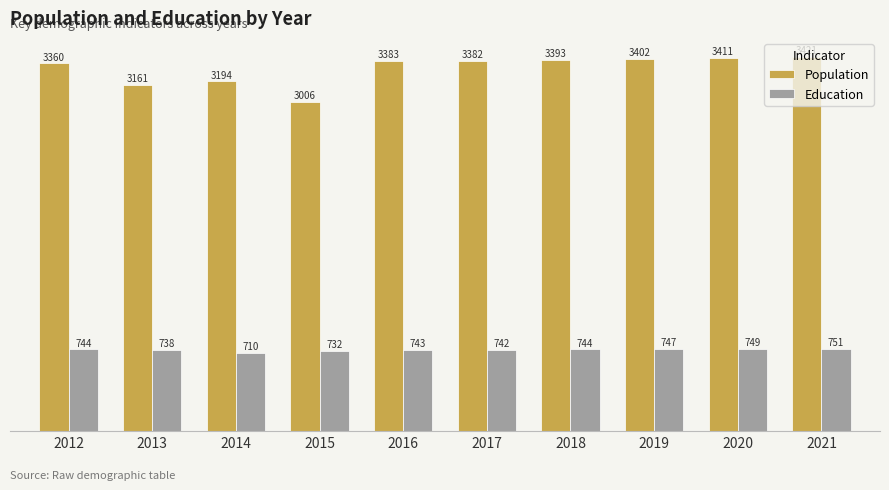

What is the value of the Education bar at the 2nd from the left?

738